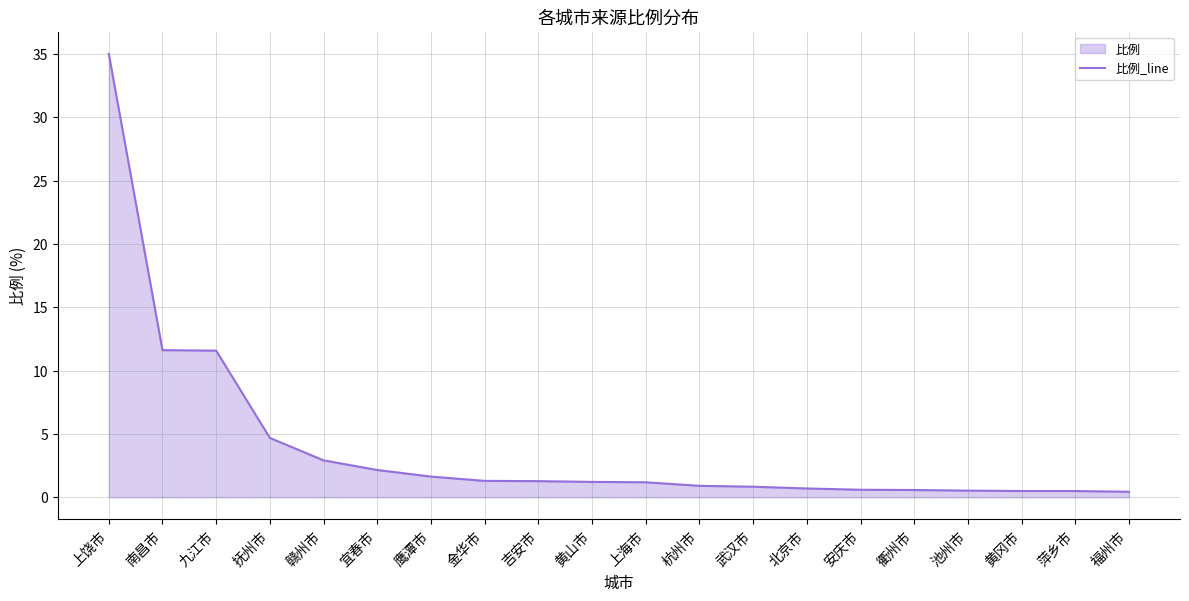

What is the label of the 1st point from the left?

上饶市